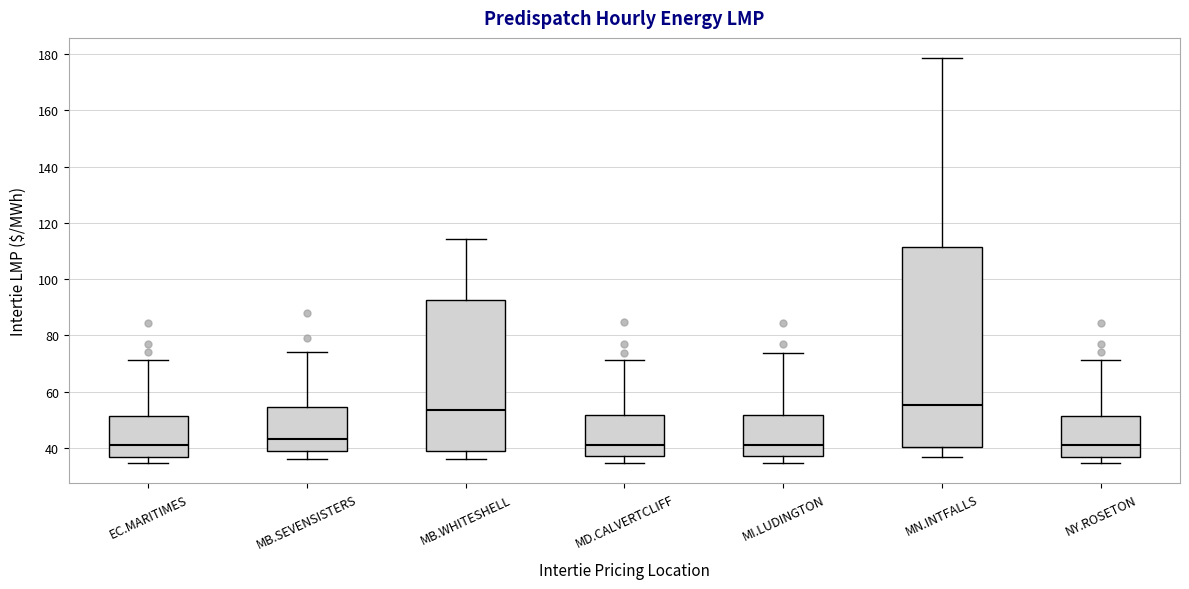

Reading left to right, read every box against the y-axis: the position of its median line, the range the box covers, and the ends of its whiskers. The values are not printed on the chart, so give them approximately, as read against the axis.

EC.MARITIMES: median 42, box 36 to 52, whiskers 34 to 72
MB.SEVENSISTERS: median 44, box 38 to 54, whiskers 36 to 74
MB.WHITESHELL: median 54, box 38 to 92, whiskers 36 to 114
MD.CALVERTCLIFF: median 42, box 38 to 52, whiskers 34 to 72
MI.LUDINGTON: median 42, box 38 to 52, whiskers 34 to 74
MN.INTFALLS: median 56, box 40 to 112, whiskers 36 to 178
NY.ROSETON: median 42, box 36 to 52, whiskers 34 to 72